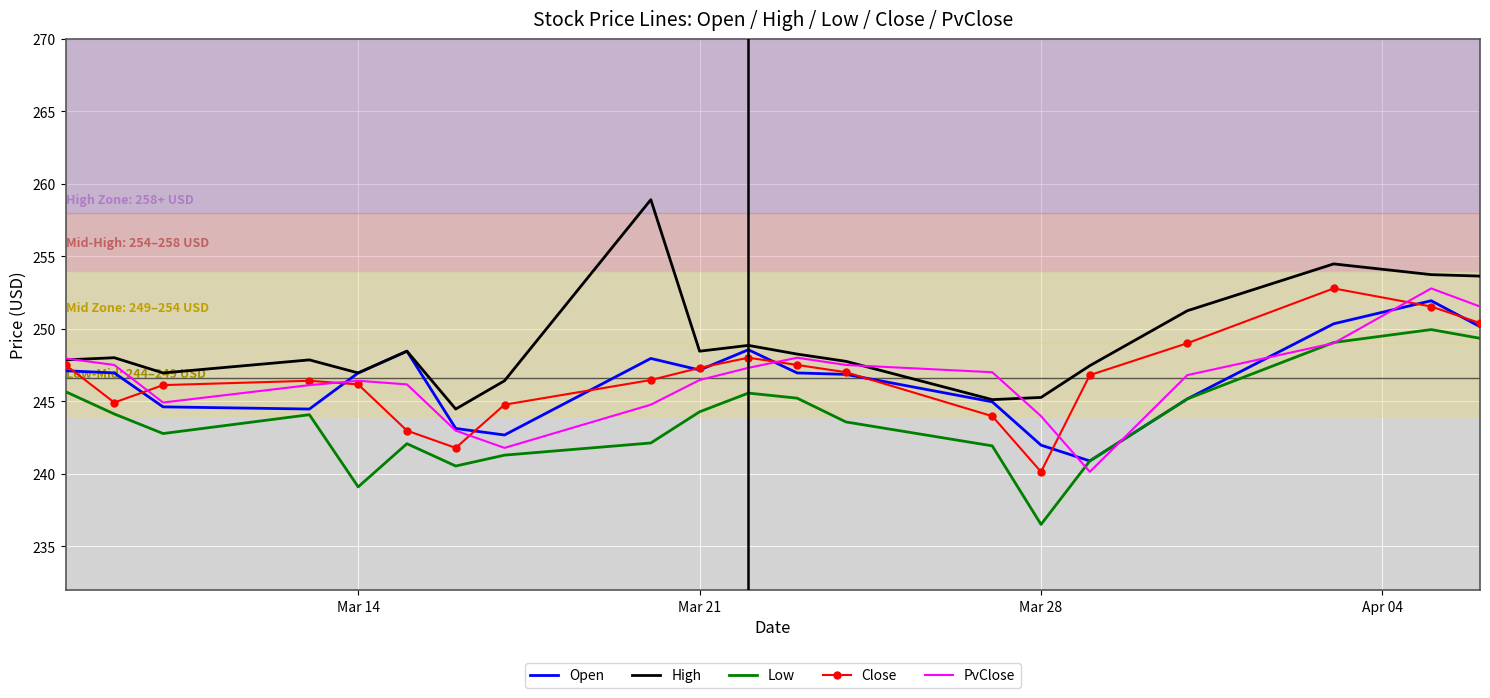

True or false: High and Low intersect in this chart.

False